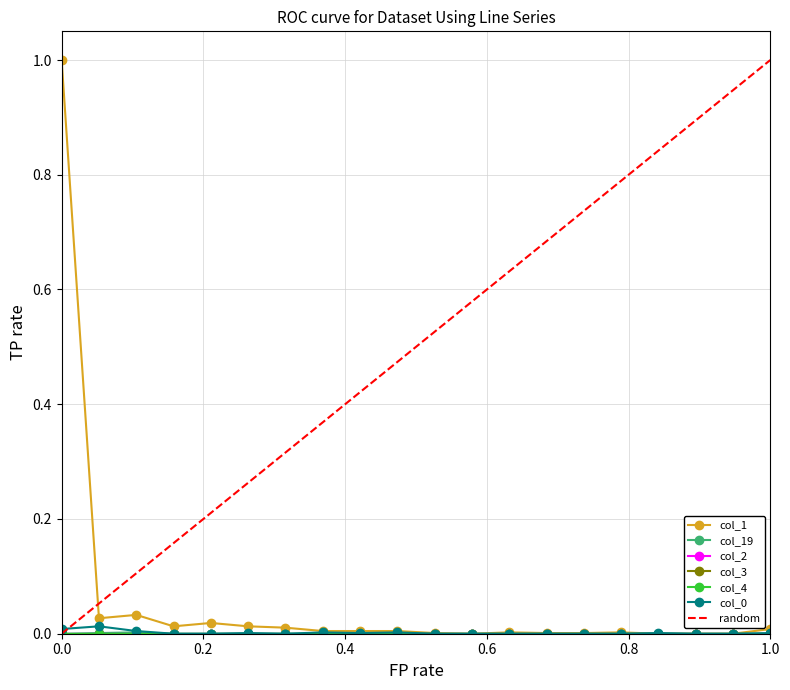

What is the difference between the maximum and minimum values in the col_1 series?

1.0